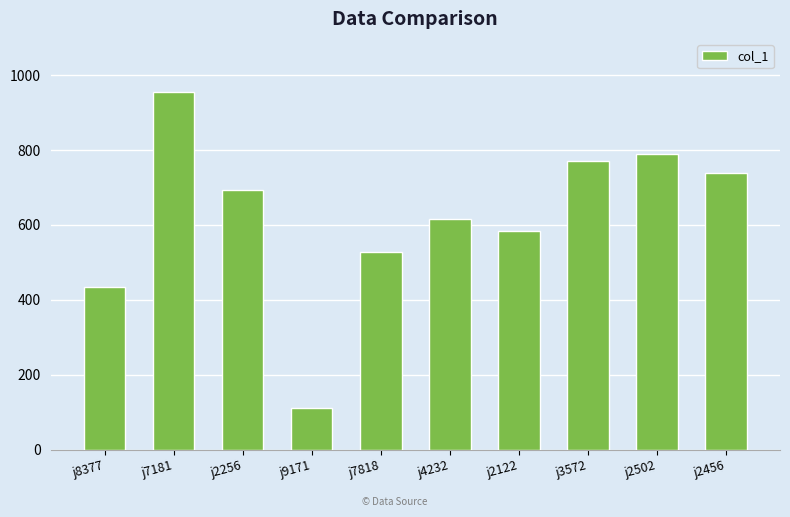

What is the ratio of the value at j8377 to the value at j3572?

0.6